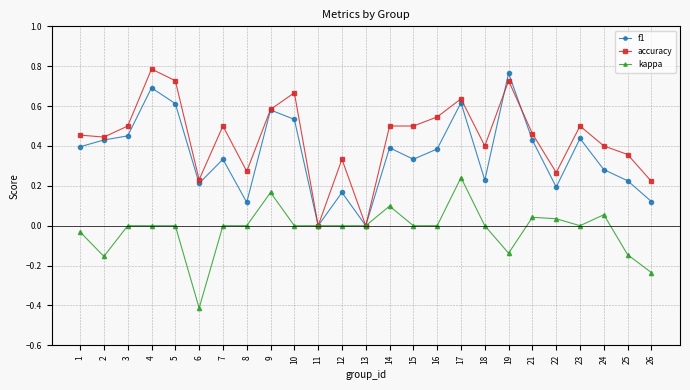

Between 10 and 23, which series saw the biggest shift?

accuracy